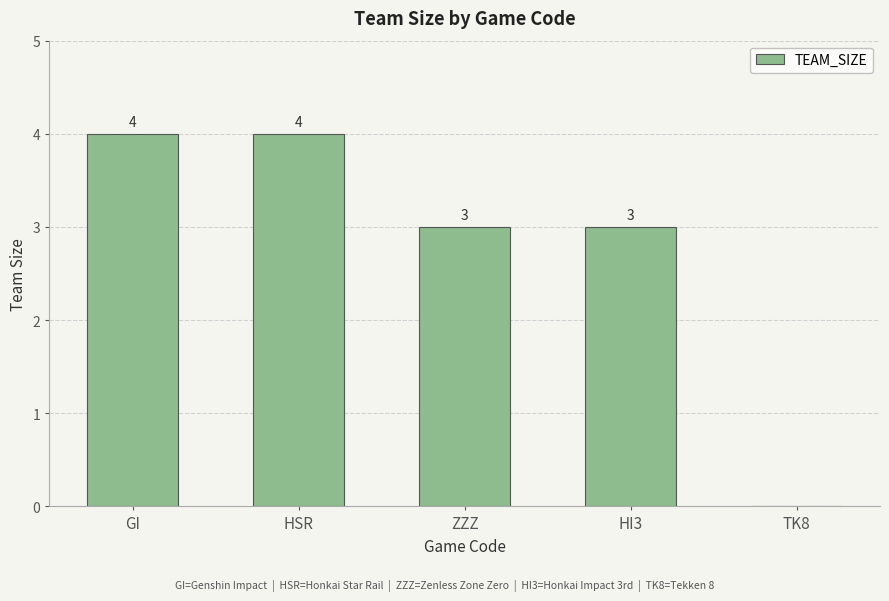

How many values are above zero?

4